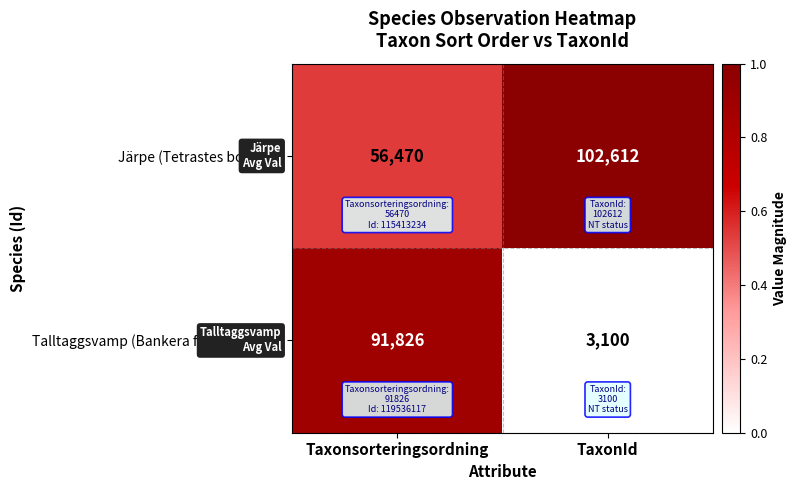

Which series has the widest spread of values?

Talltaggsvamp (Bankera fuligineoalba)